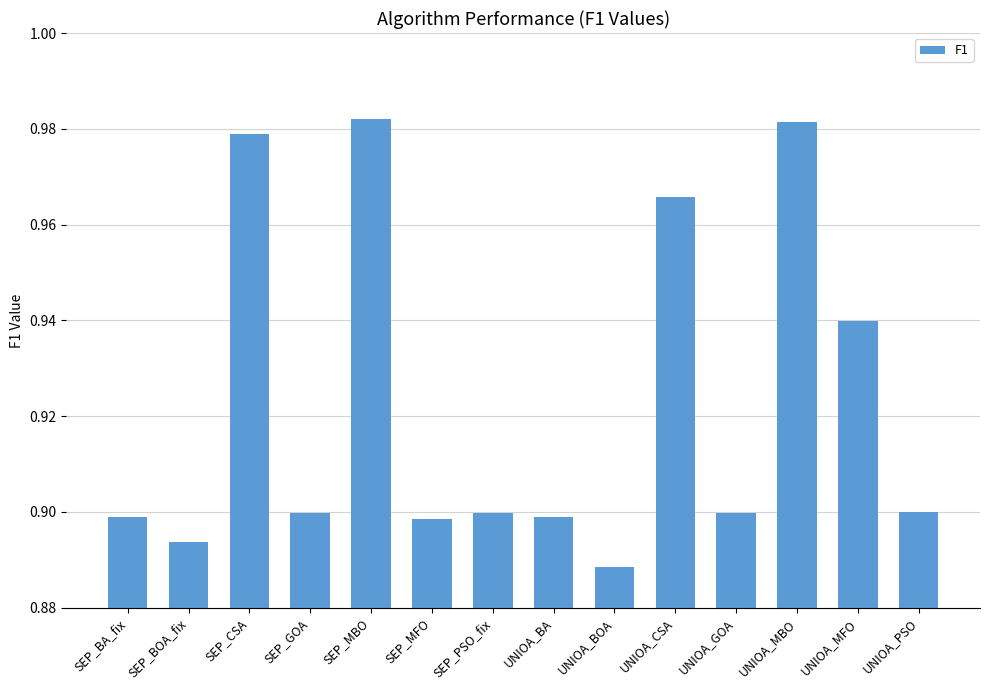

What is the sum of the values at SEP_MBO and UNIOA_GOA?

1.9